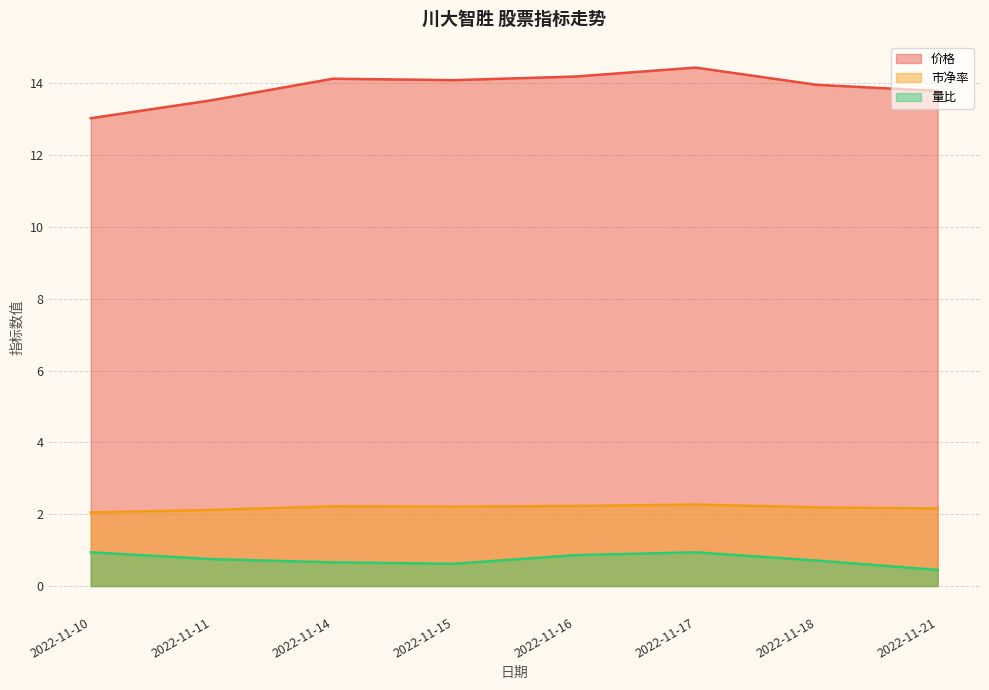

What is the difference between the highest and lowest values at 2022-11-18?

13.2